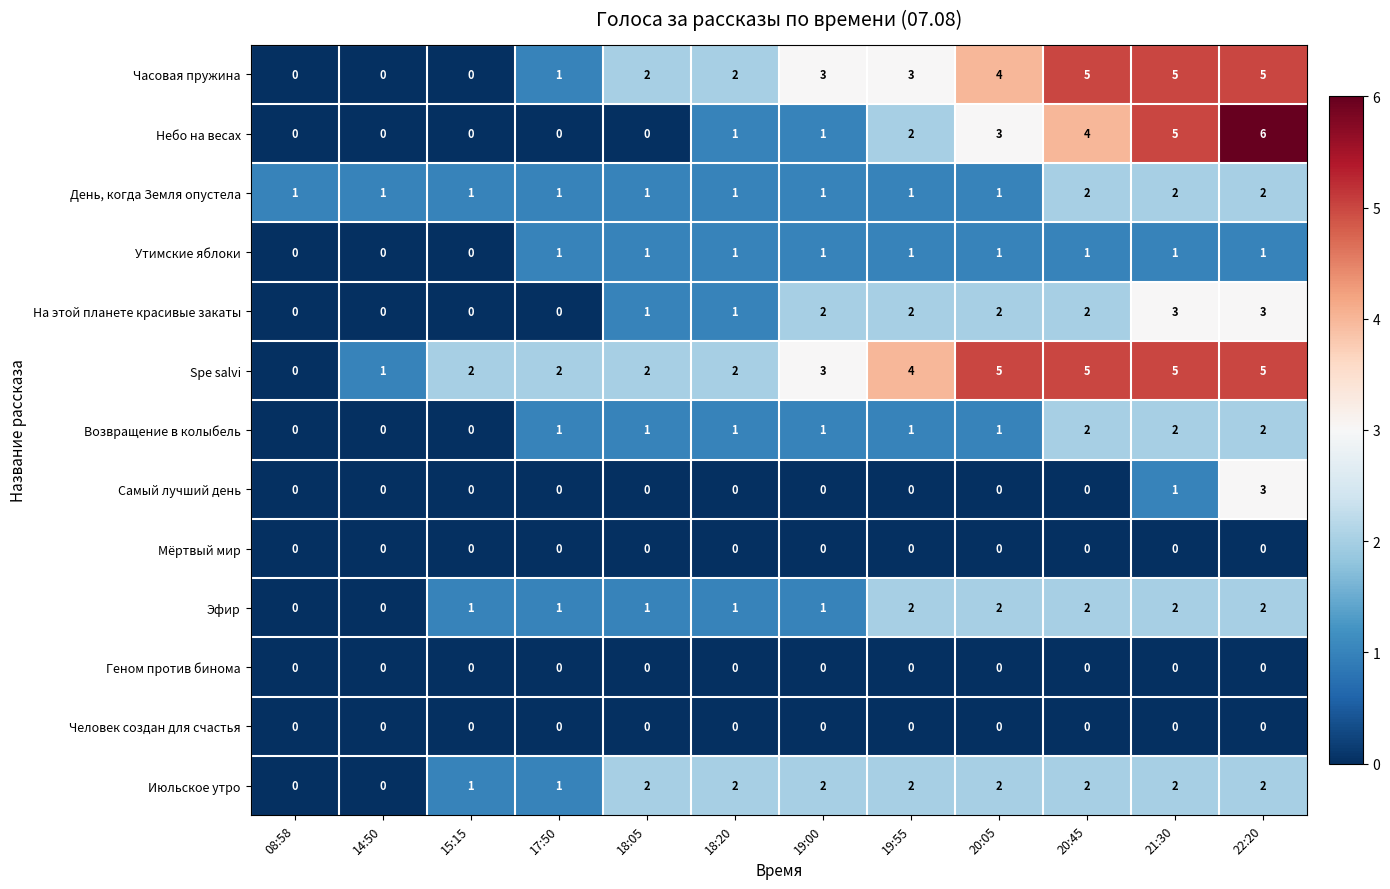

Which series changed the most between 20:05 and 21:30?

Небо на весах